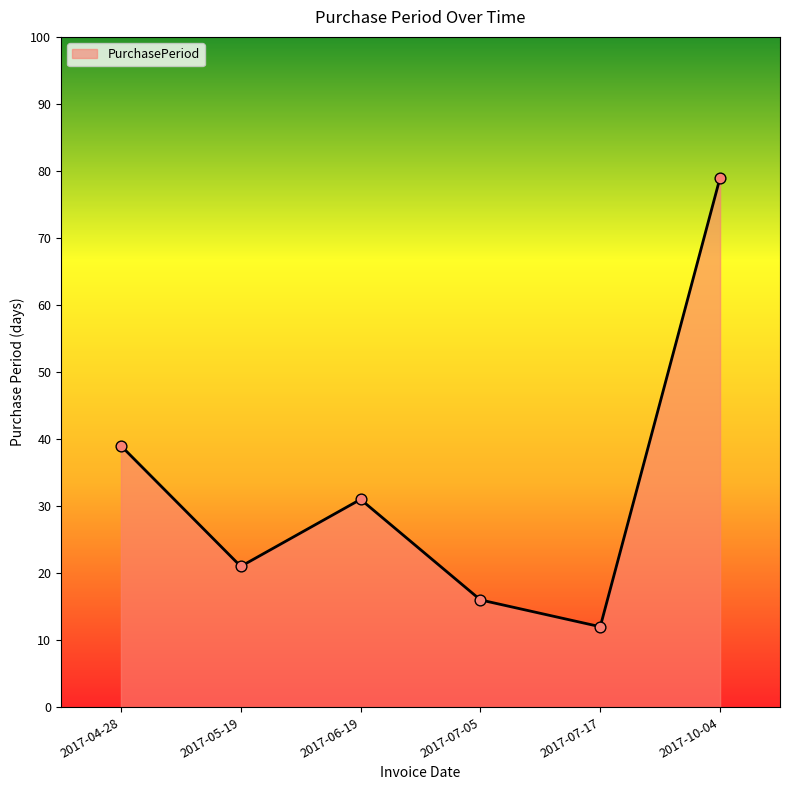

What is the change in value from 2017-05-19 to 2017-06-19?

+10